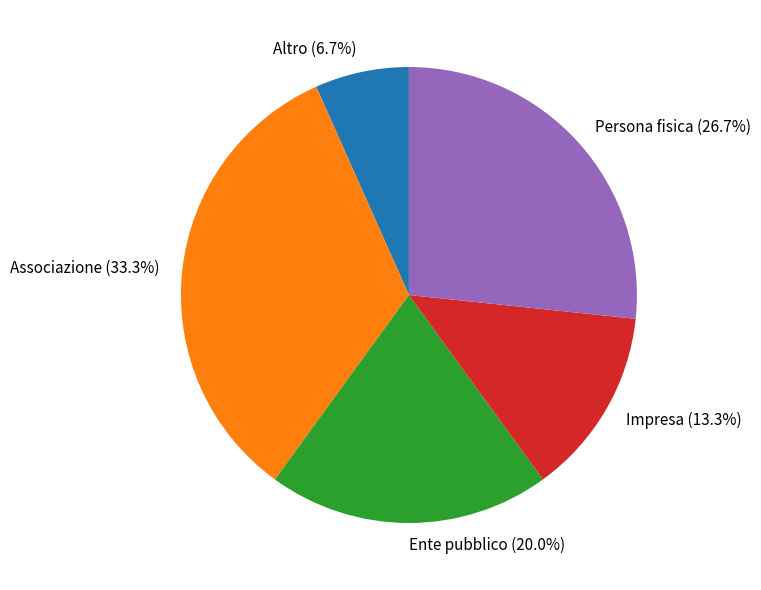

Count the number of slices in the pie.

5